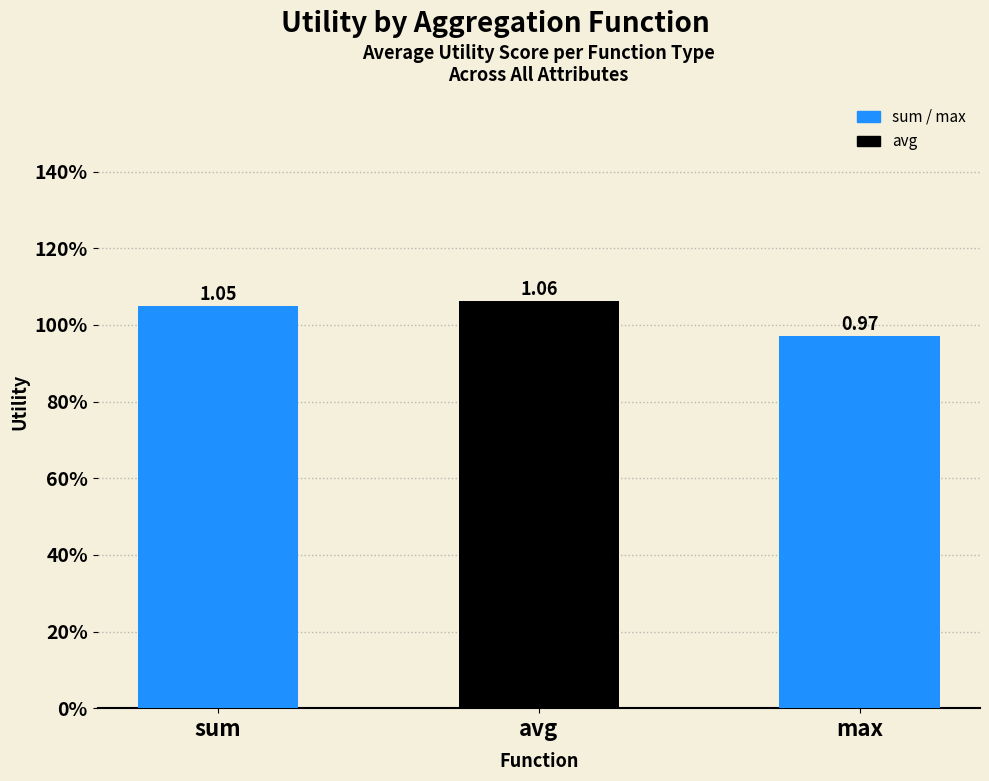

Does the chart contain any negative values?

No